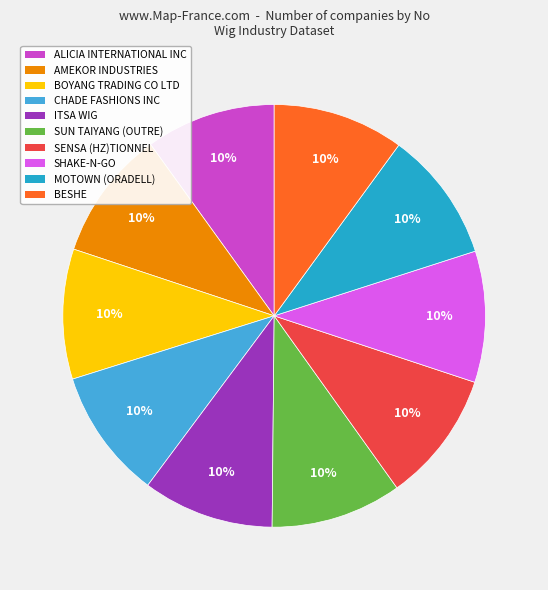

To the nearest percent, what is the combined percentage of BOYANG TRADING CO LTD and SHAKE-N-GO?

20%